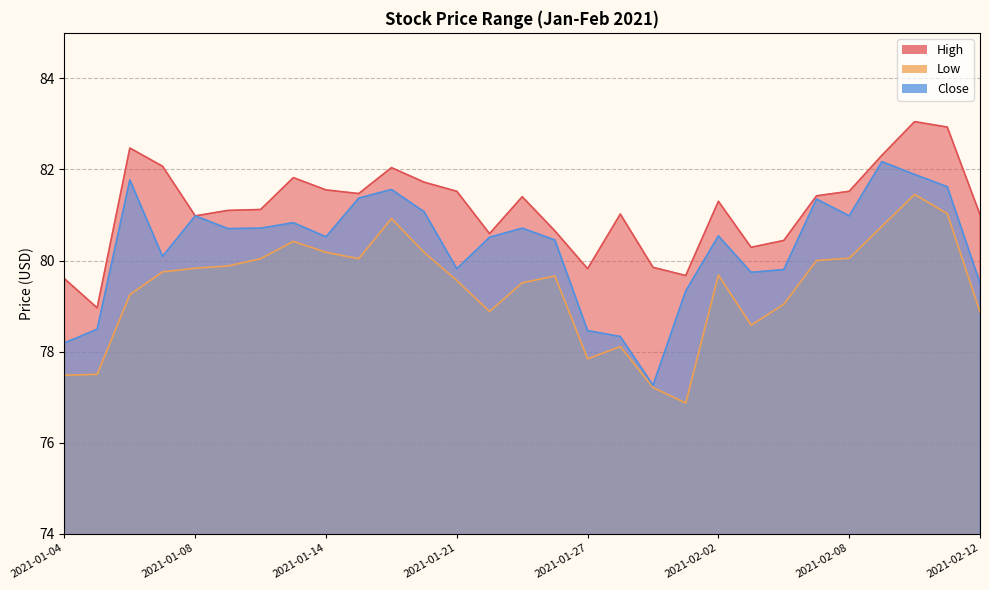

Reading left to right, extract all data points from this chart.

High: 79.6	79.0	82.5	82.1	81.0	81.1	81.1	81.8	81.6	81.5	82.0	81.7	81.5	80.6	81.4	80.7	79.8	81.0	79.8	79.7	81.3	80.3	80.4	81.4	81.5	82.3	83.1	82.9	81.0
Low: 77.5	77.5	79.2	79.8	79.8	79.9	80.0	80.4	80.2	80.0	80.9	80.2	79.6	78.9	79.5	79.7	77.8	78.1	77.2	76.9	79.7	78.6	79.0	80.0	80.1	80.8	81.4	81.0	78.9
Close: 78.2	78.5	81.8	80.1	81.0	80.7	80.7	80.8	80.5	81.4	81.6	81.1	79.8	80.5	80.7	80.4	78.5	78.3	77.3	79.3	80.5	79.7	79.8	81.3	81.0	82.2	81.9	81.6	79.5